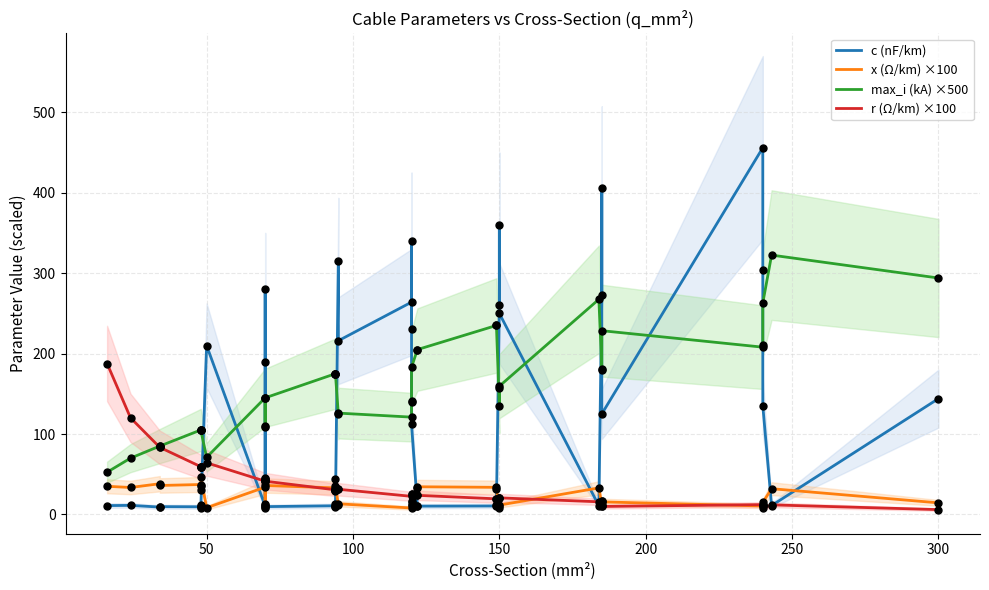

Which series has the largest Y range (max minus min)?

c (nF/km)